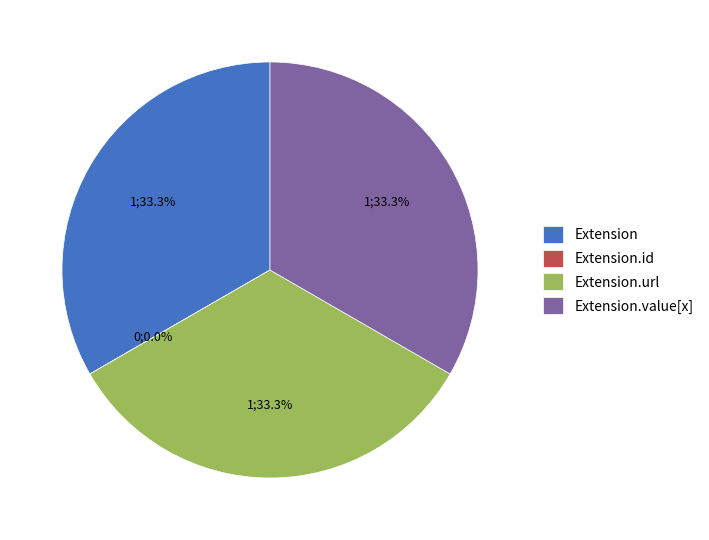

To the nearest percent, what portion does Extension represent?

33%